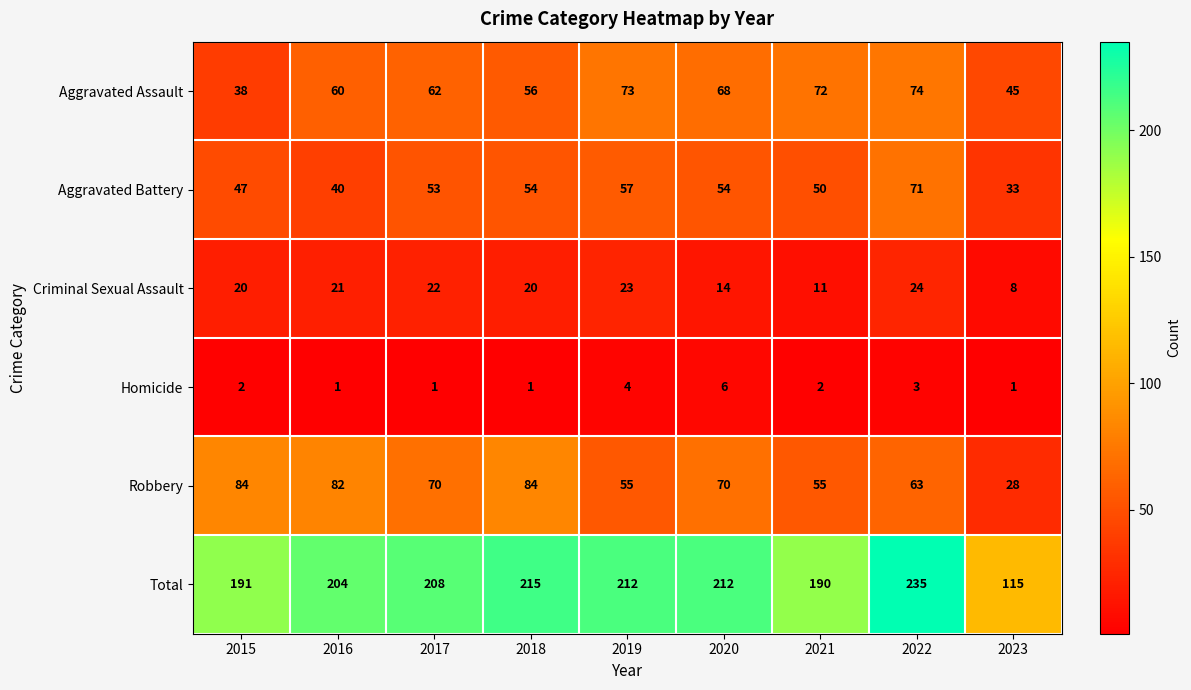

Where does the Robbery series first go above 70?

2015